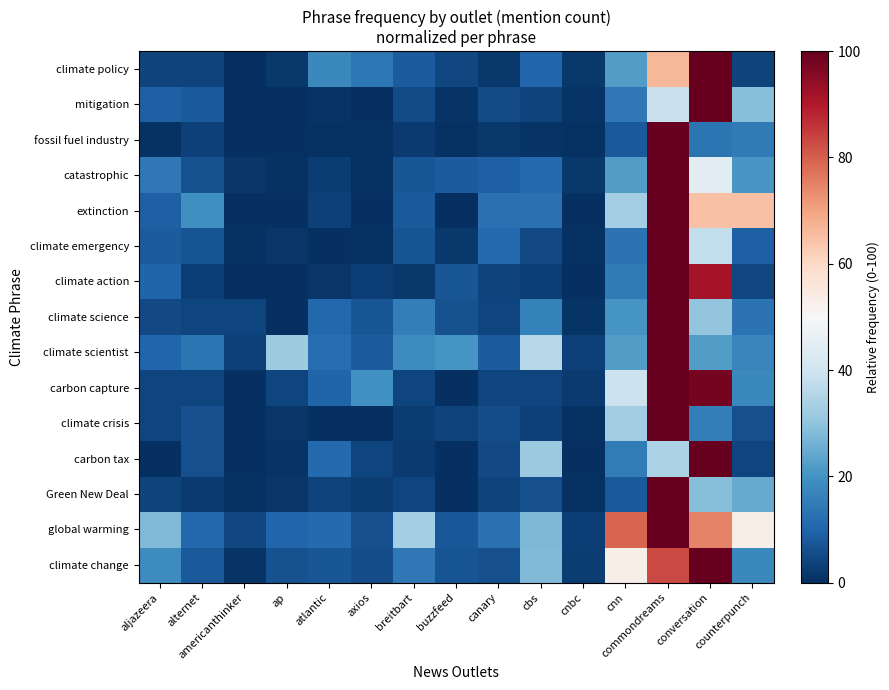

List the series in order of their peak value, highest first.

climate change, global warming, Green New Deal, carbon tax, climate crisis, carbon capture, climate scientist, climate science, climate action, climate emergency, extinction, catastrophic, fossil fuel industry, mitigation, climate policy